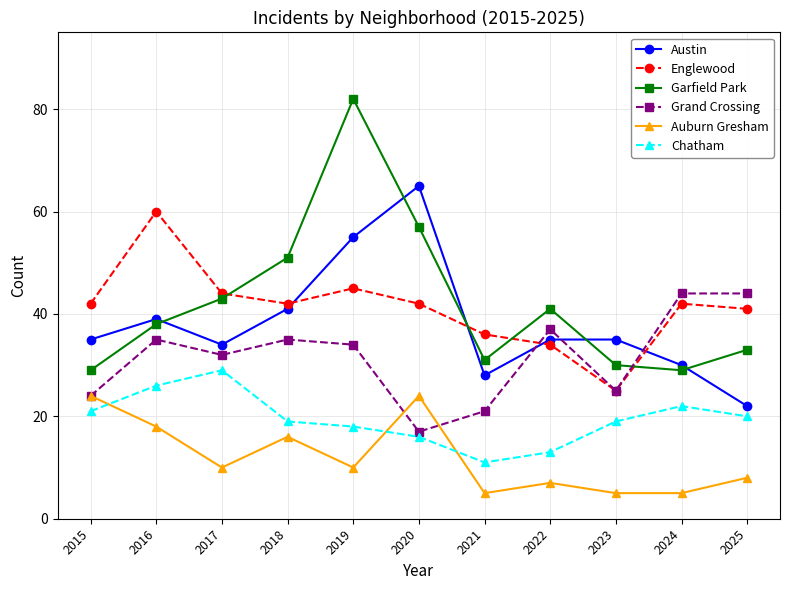

What are all the series names shown in the legend?

Austin, Englewood, Garfield Park, Grand Crossing, Auburn Gresham, Chatham